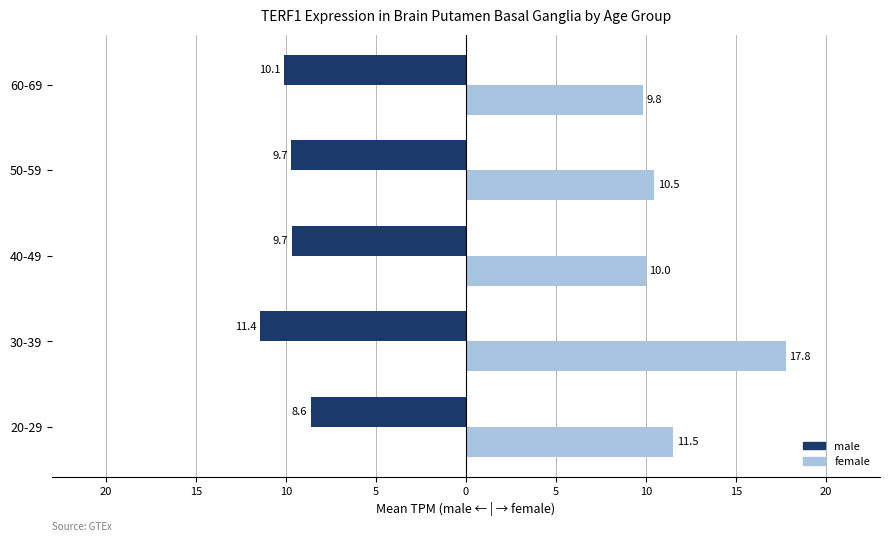

What are all the series names shown in the legend?

male, female